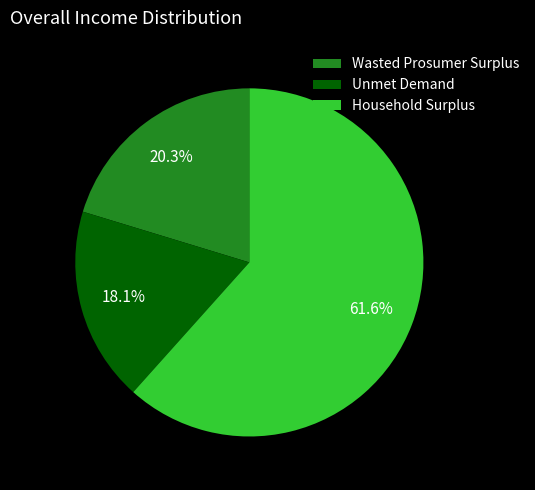

What percentage is the Household Surplus slice, to the nearest percent?

62%